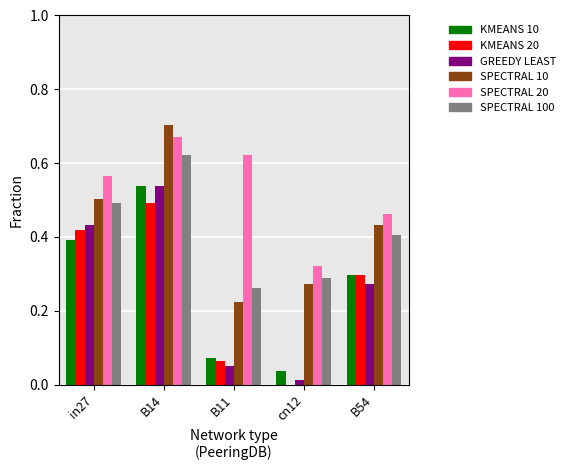

Which category has the highest value across all series?

B14